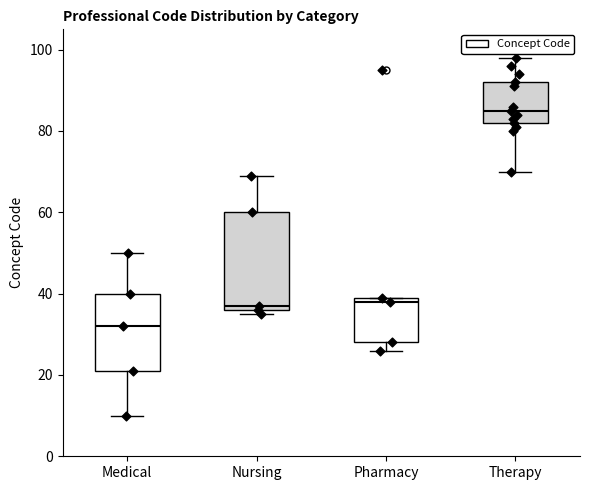

Comparing the boxes themselves (not the whiskers), which one is the tallest?

Nursing